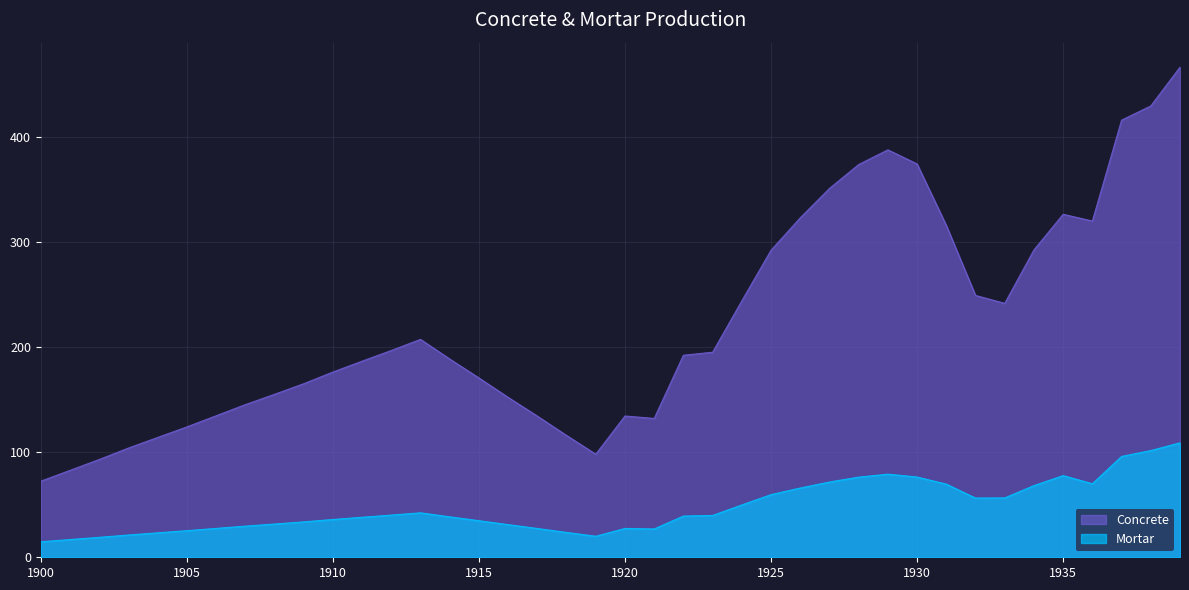

Where is the first local maximum for Mortar?

1913